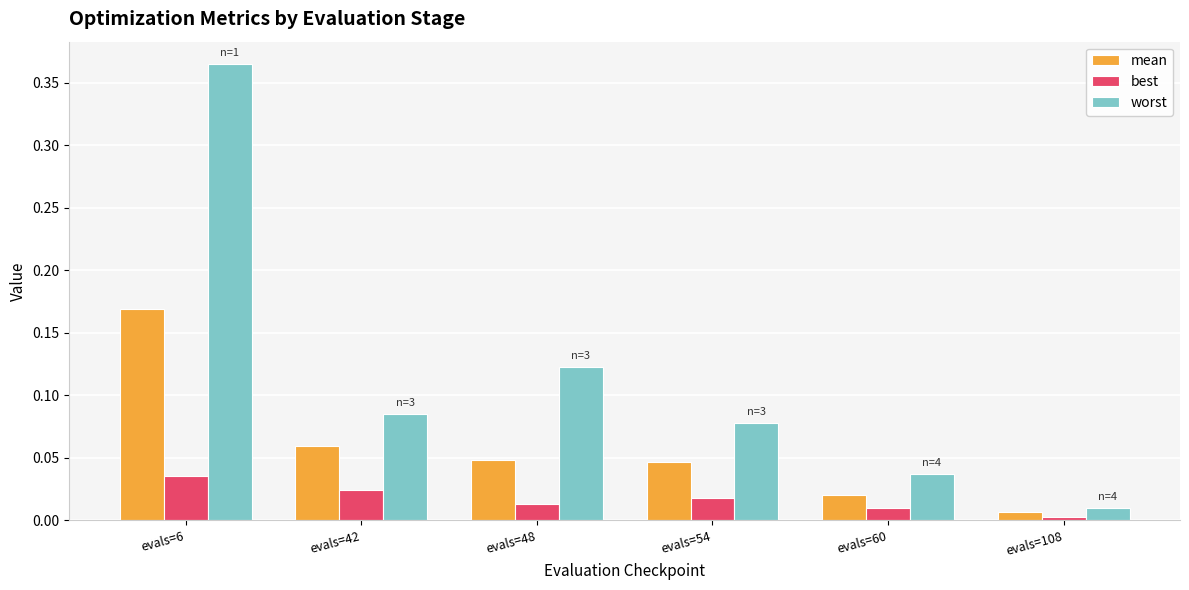

What are all the series names shown in the legend?

mean, best, worst